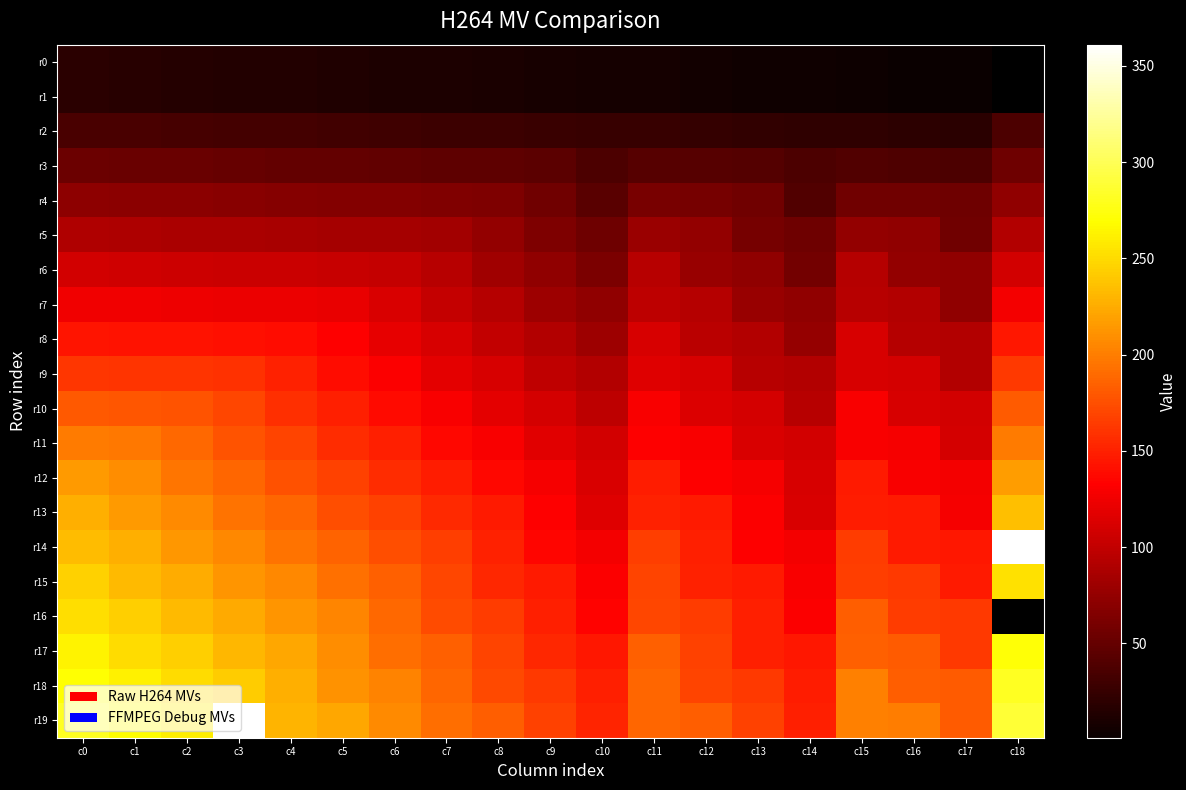

What is the maximum value shown in the chart?

361.0